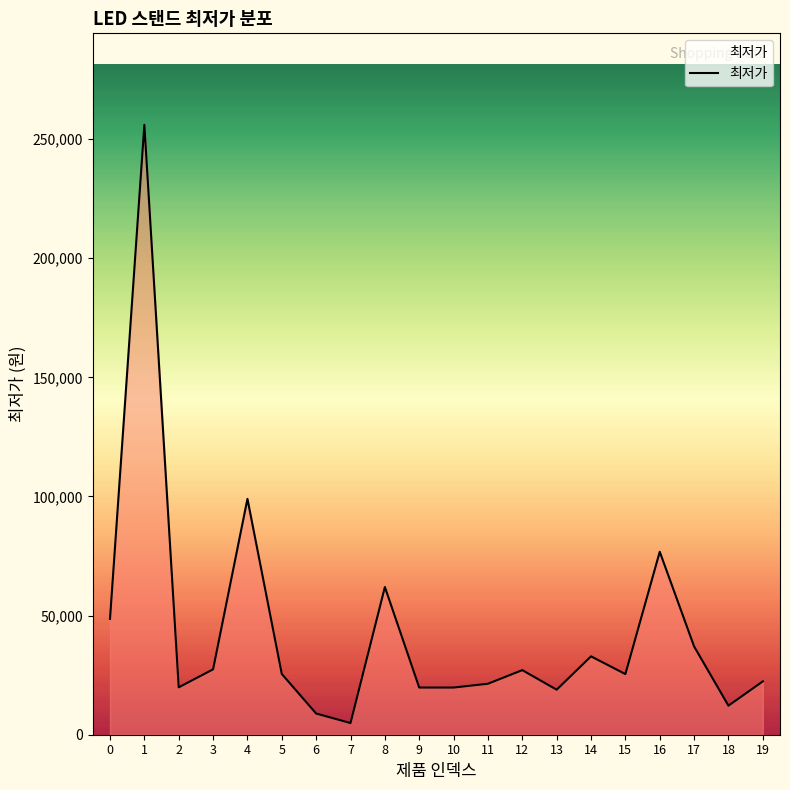

What is the sum of the values at 17 and 3?

64490